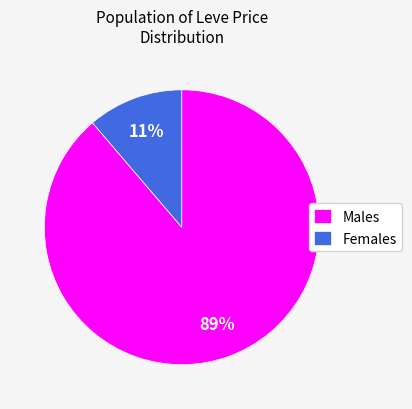

To the nearest percent, what is the combined percentage of Males and Females?

100%